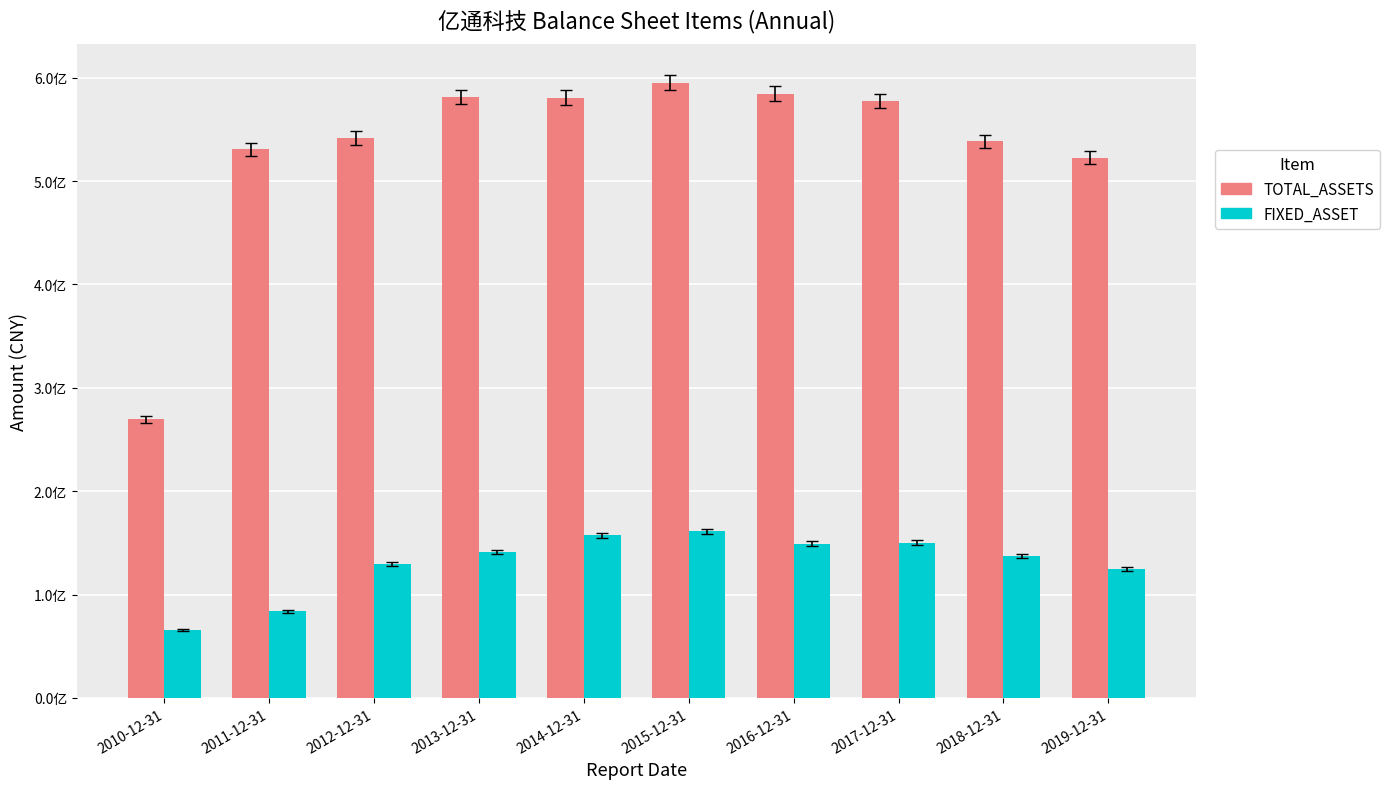

What is the lowest value of the FIXED_ASSET series?

65714891.8